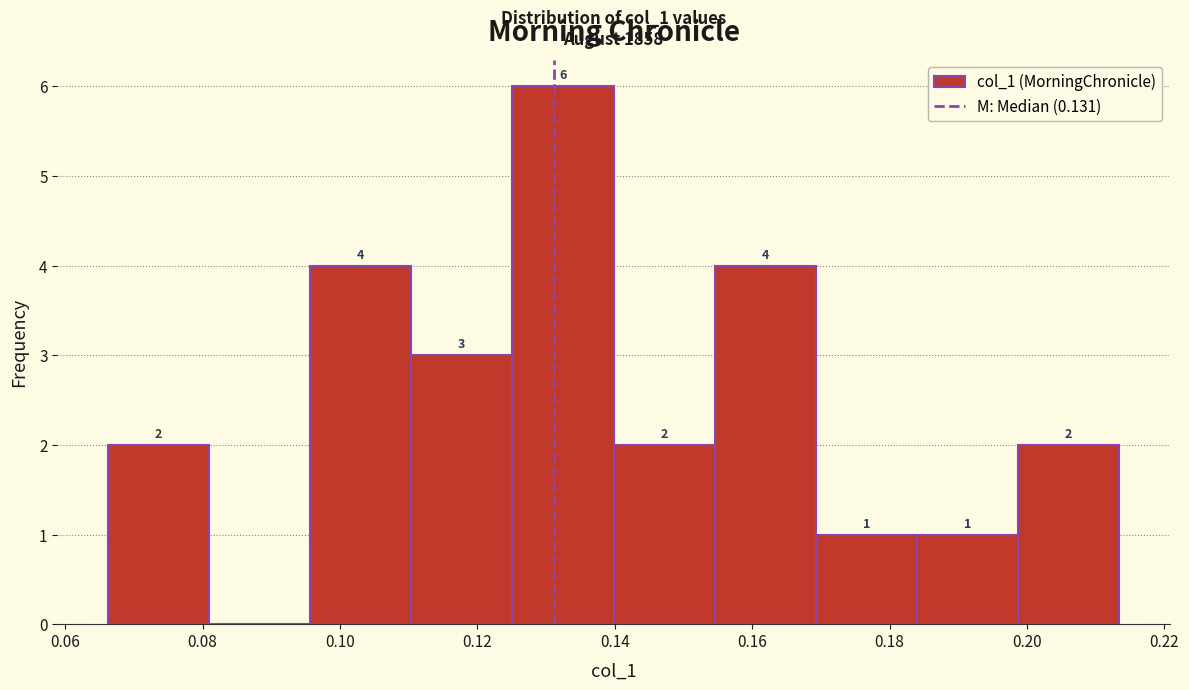

Which range on the x-axis has the tallest bar?

0.126 to 0.140